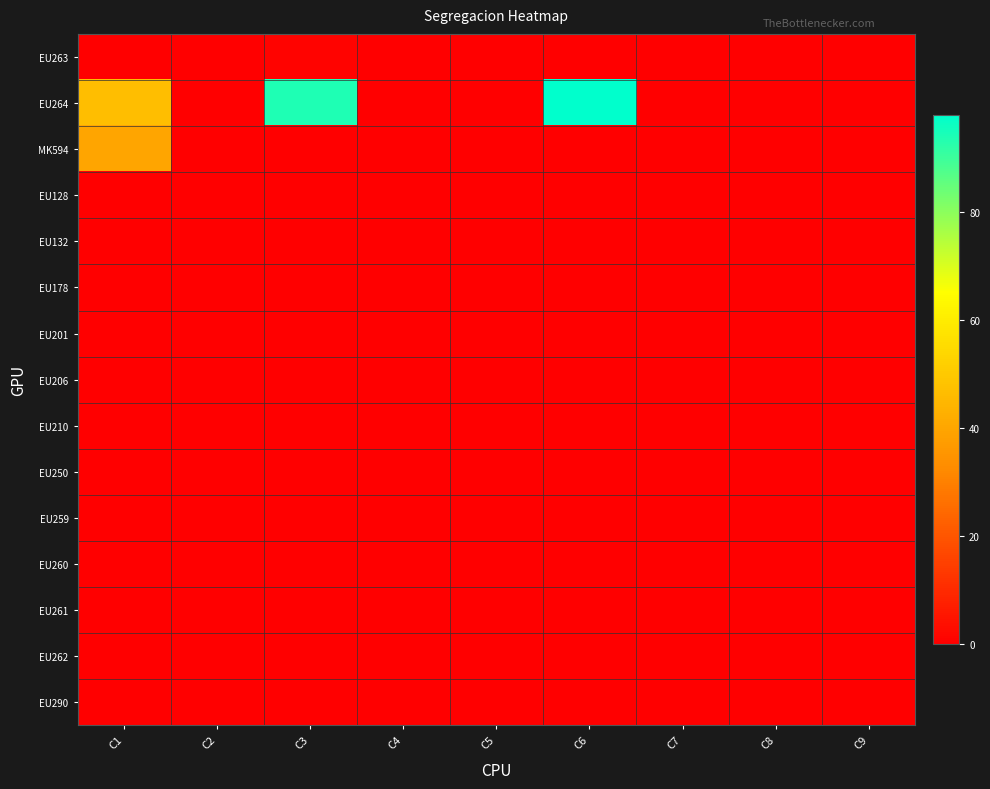

At which category is the sum across all series the highest?

C6